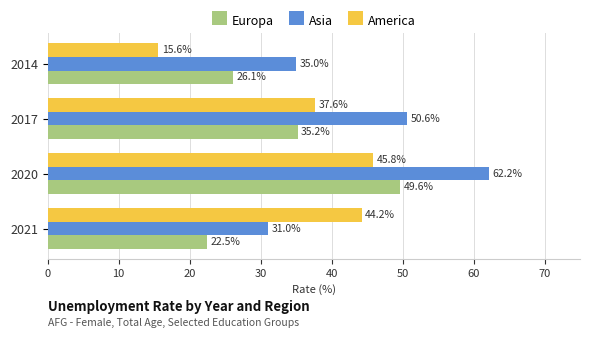

Where is Asia nearest to the value 46?

2017